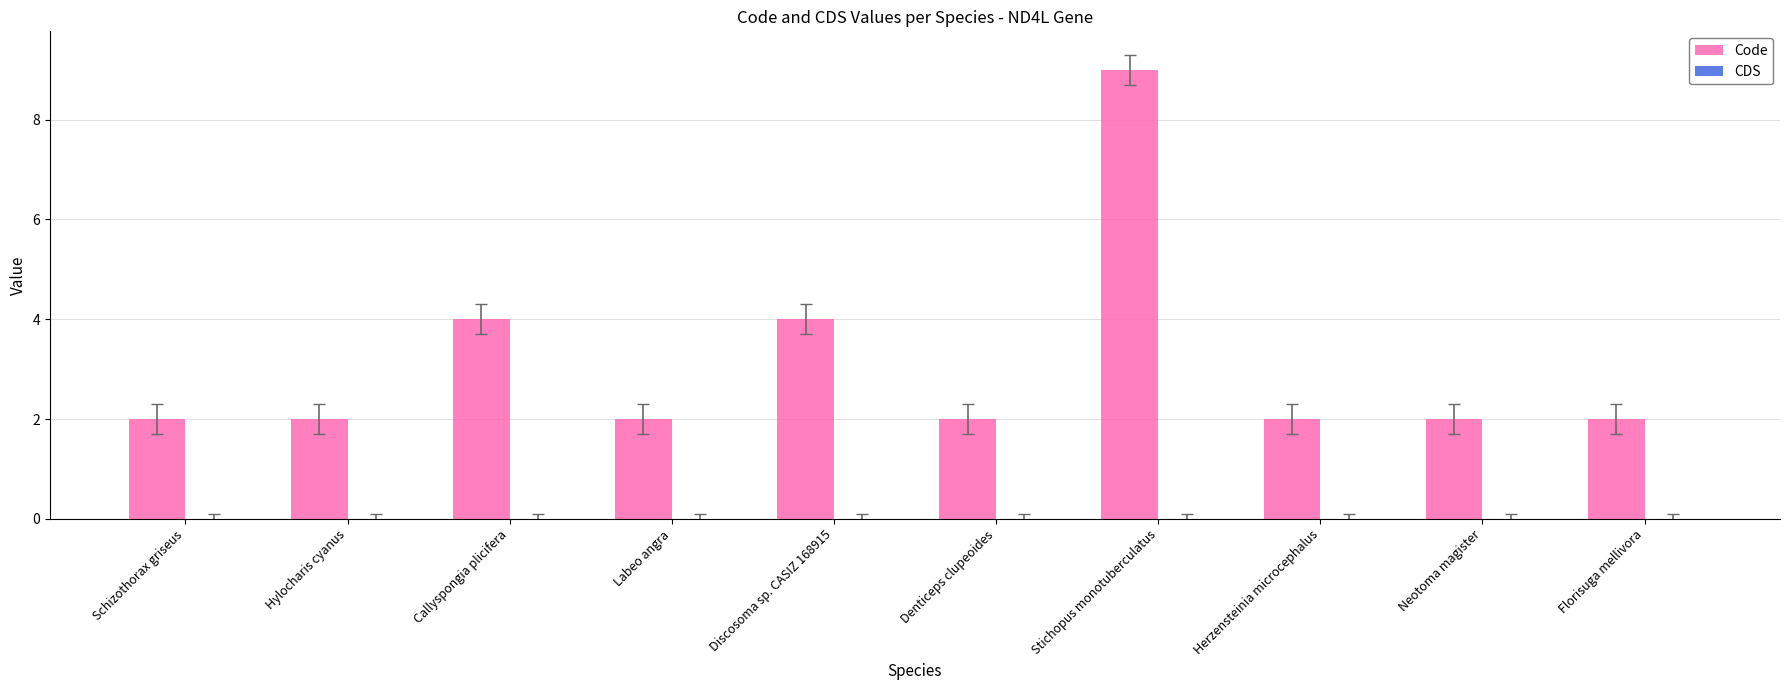

Reading left to right, transcribe all the data shown in this chart.

Schizothorax griseus=2	Hylocharis cyanus=2	Callyspongia plicifera=4	Labeo angra=2	Discosoma sp. CASIZ 168915=4	Denticeps clupeoides=2	Stichopus monotuberculatus=9	Herzensteinia microcephalus=2	Neotoma magister=2	Florisuga mellivora=2